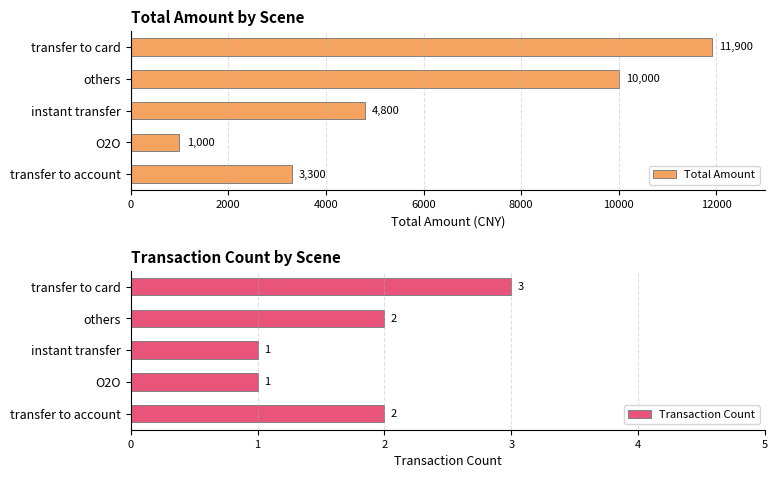

What is the maximum value shown in the chart?

11900